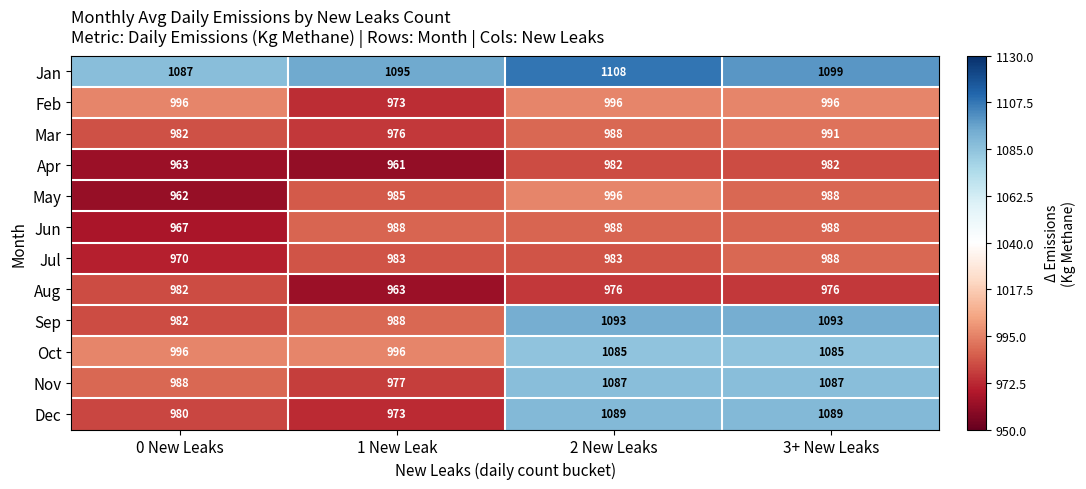

At how many categories does at least one series exceed 1075?

4